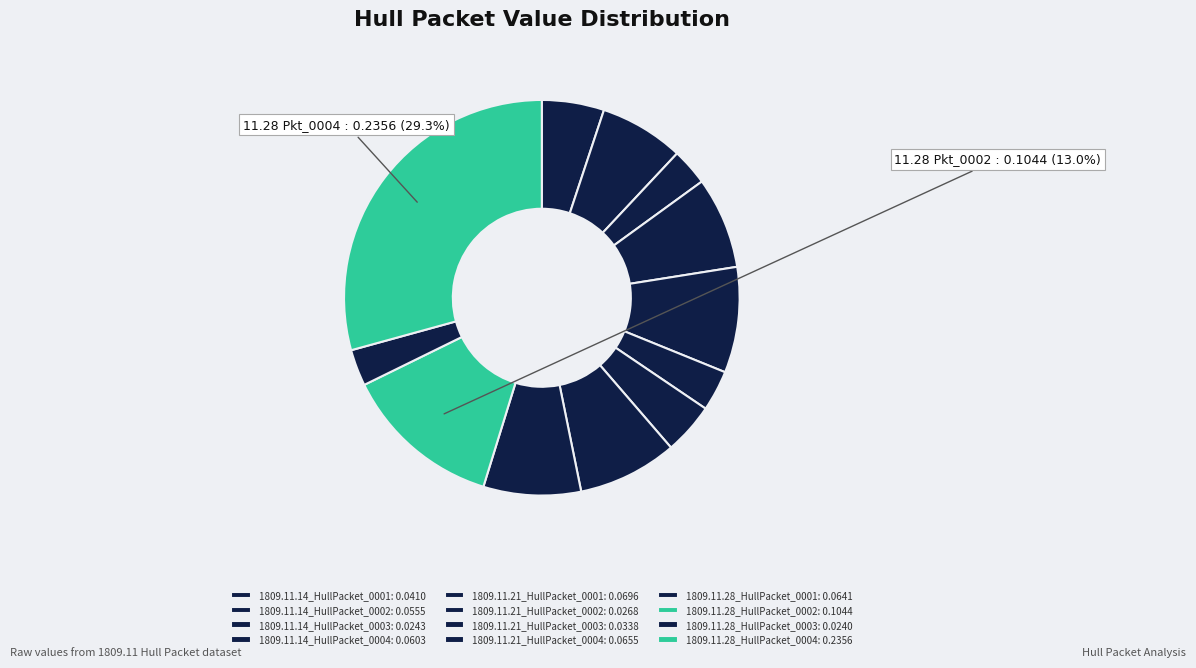

Is it true that 1809.11.28_HullPacket_0002 is 13% of the pie?

True